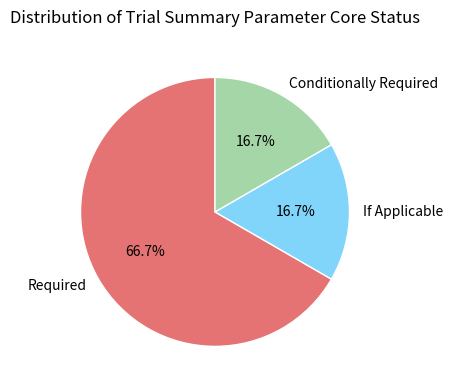

Which has a higher value, Required or If Applicable?

Required